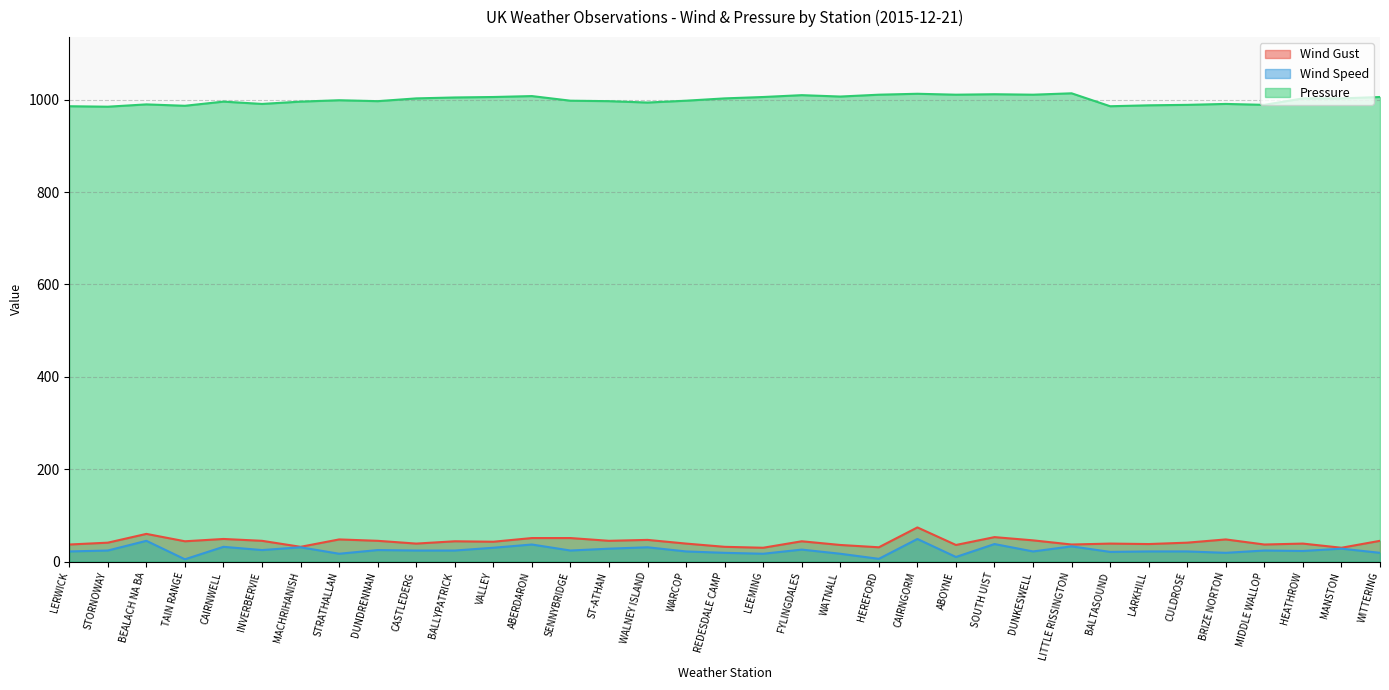

The value of Wind Speed at WATNALL is 28. True or false?

False